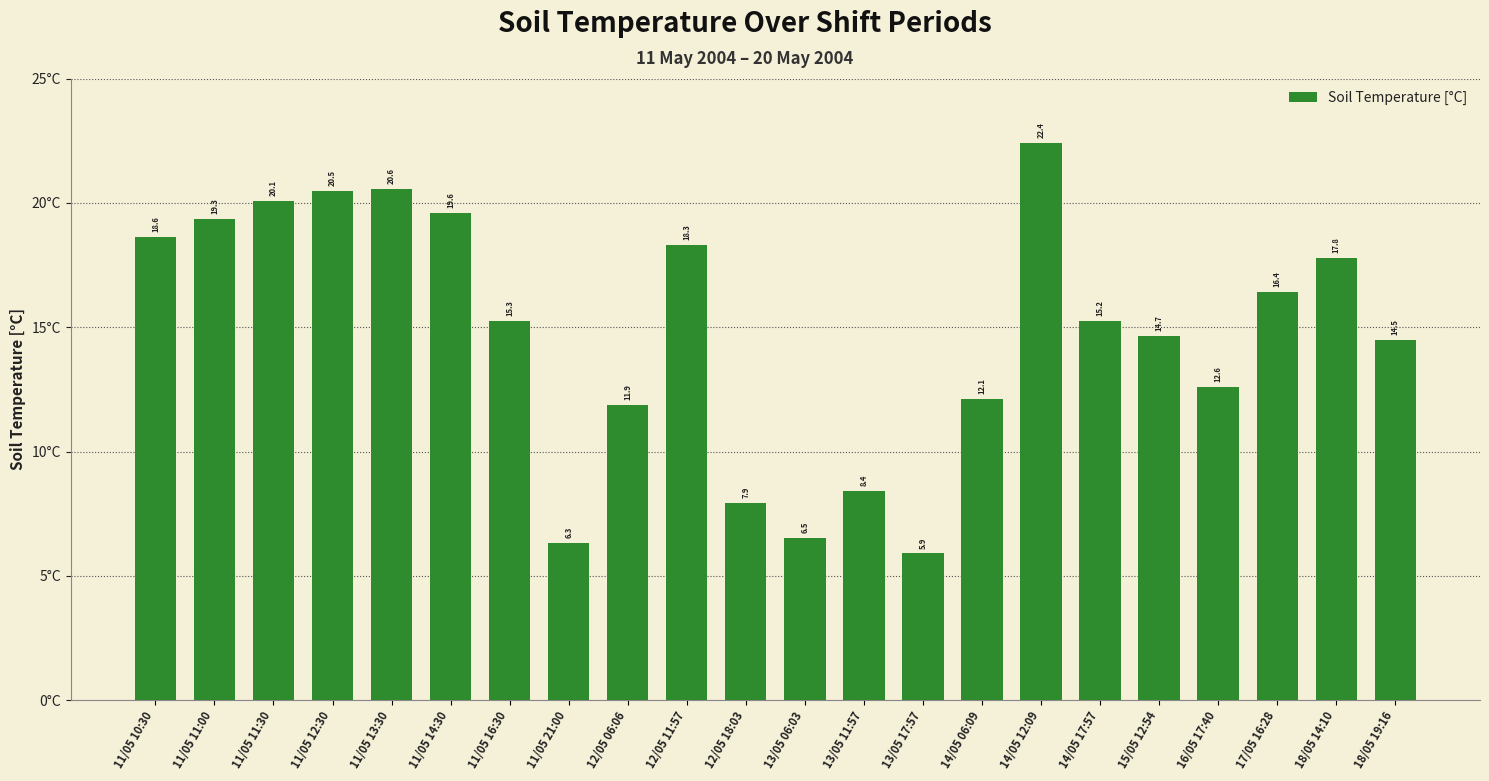

How many data points are less than 15?

10